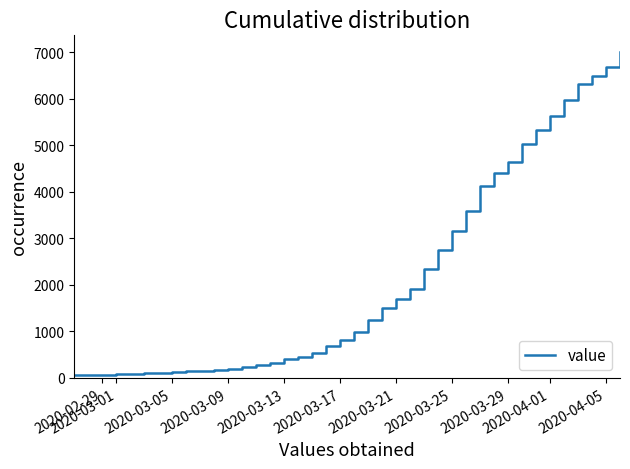

What is the greatest value displayed?

7010